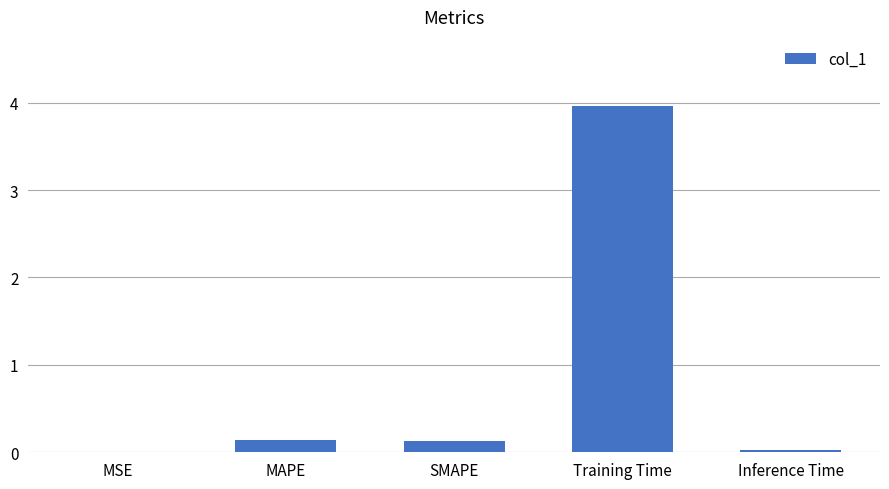

Are the bars horizontal?

No